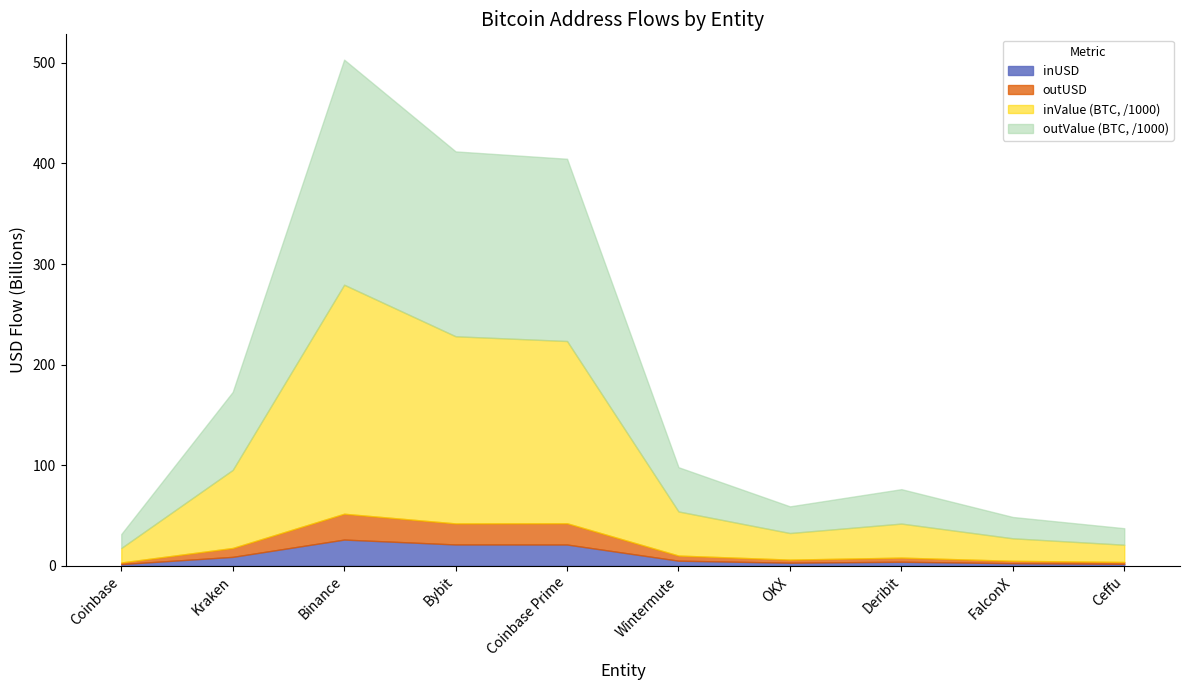

The inUSD series shows 21.2 at Bybit. True or false?

True